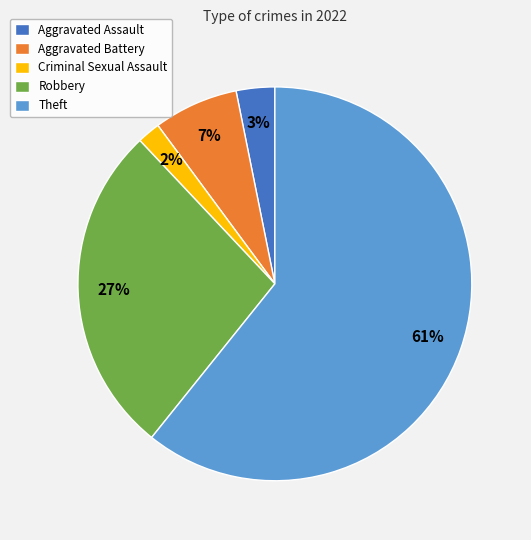

Does any single category account for the majority?

Yes